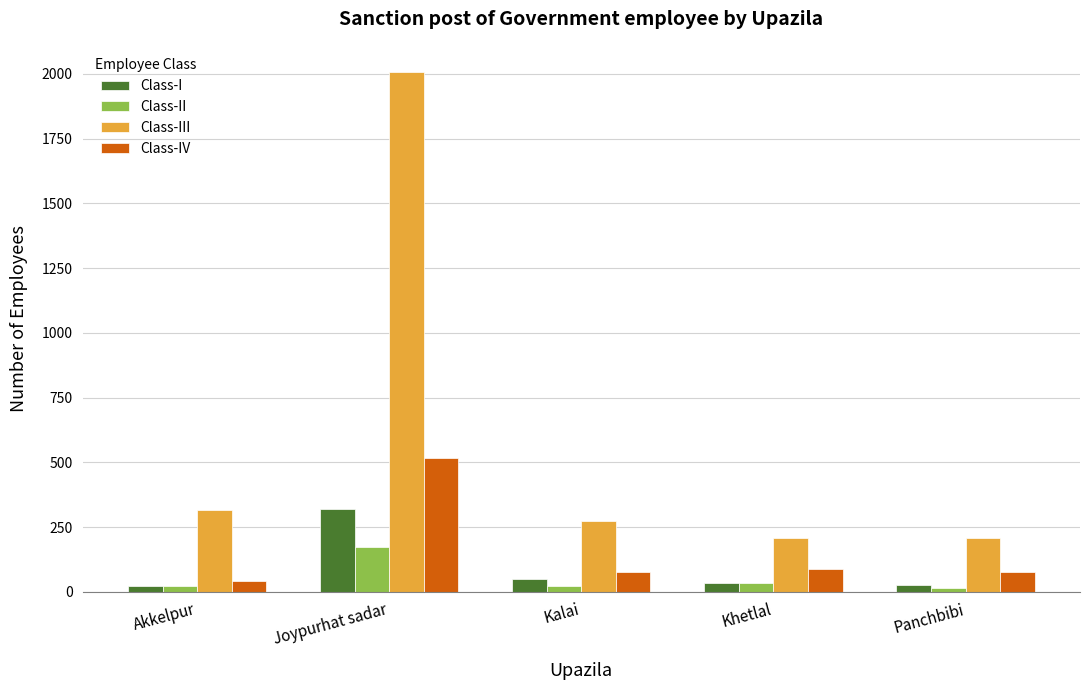

The value of Class-IV at Joypurhat sadar is 515. True or false?

True